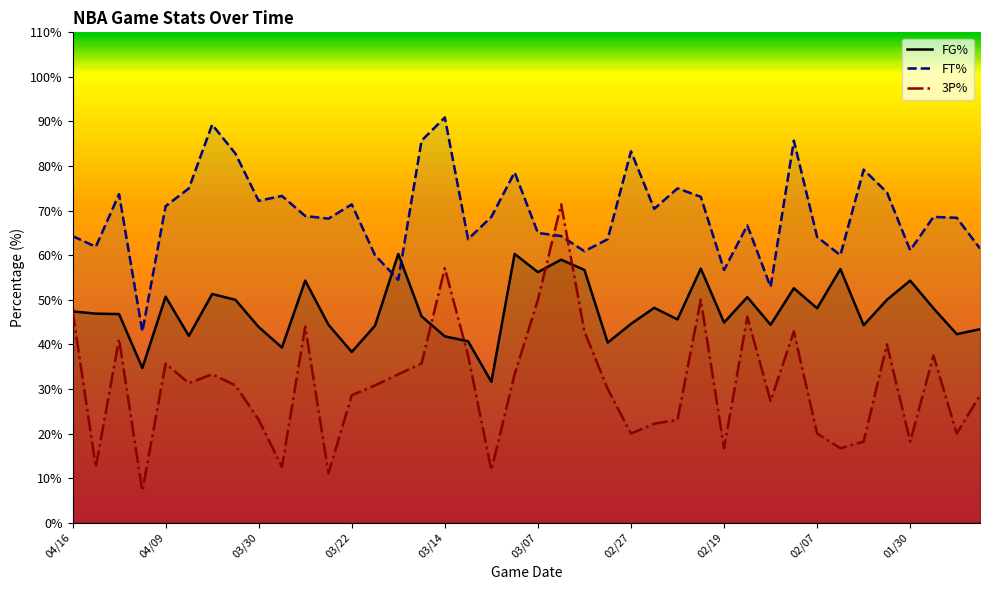

What value does the FT% series have at 33?

60.0